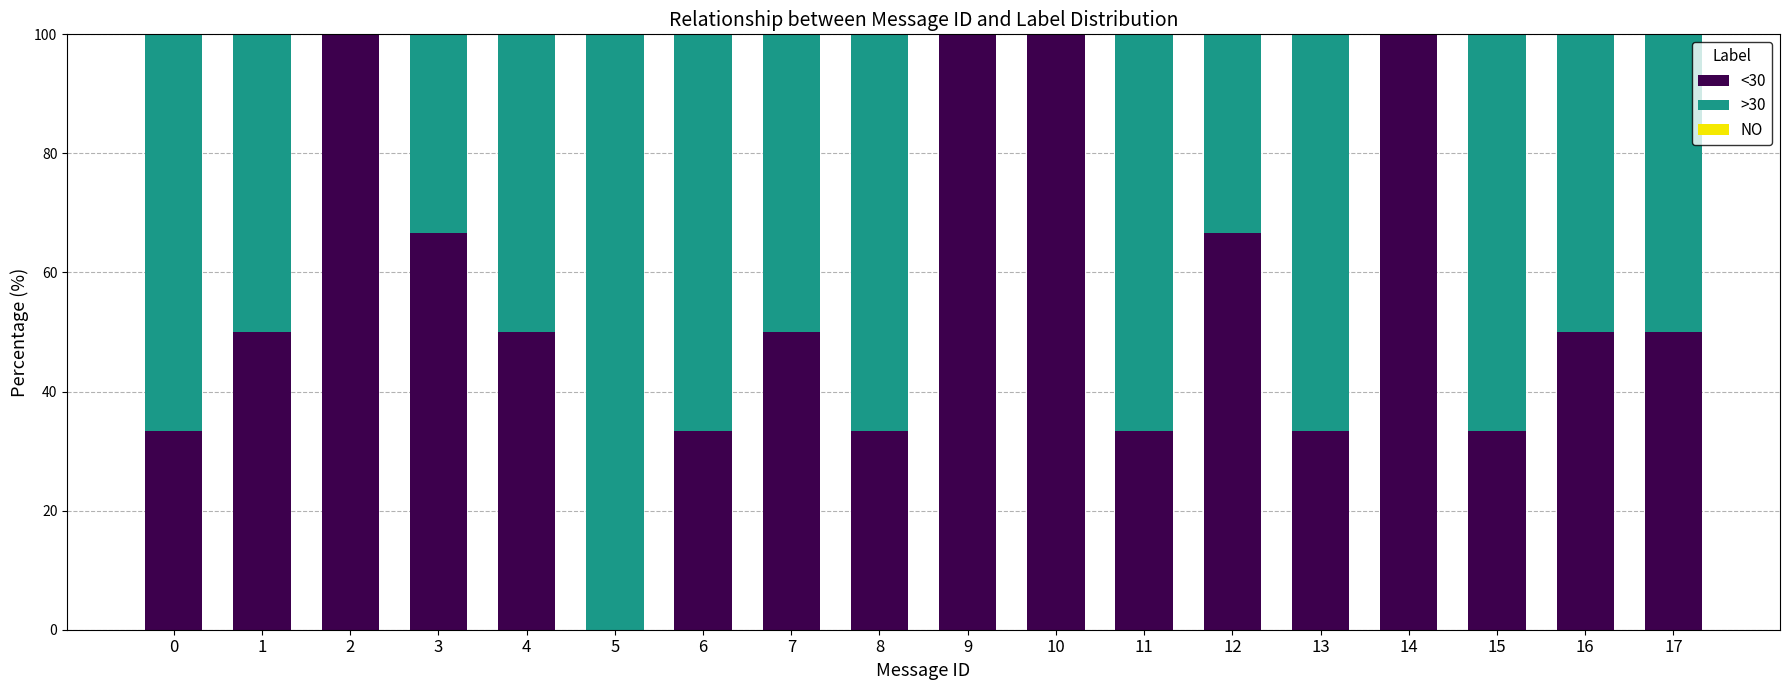

The <30 series shows 0.0 at 5. True or false?

True